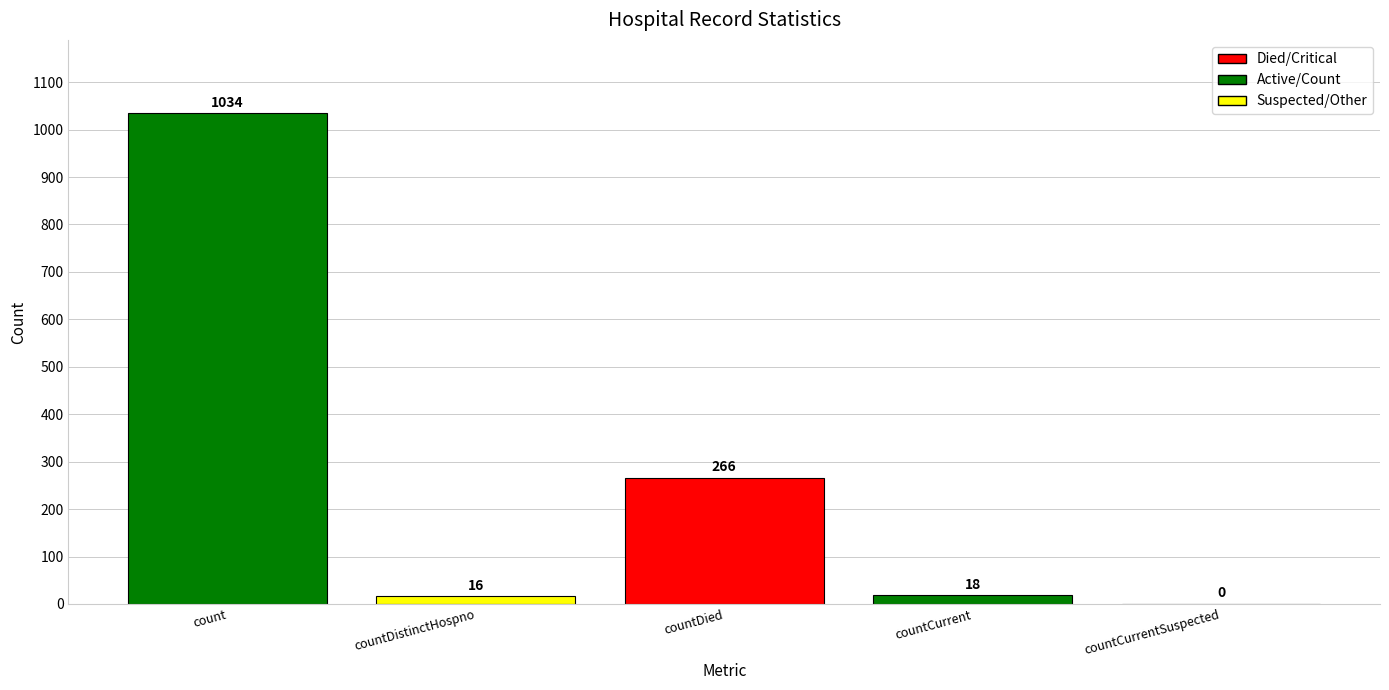

The chart shows a value of 18 at countCurrent. True or false?

True